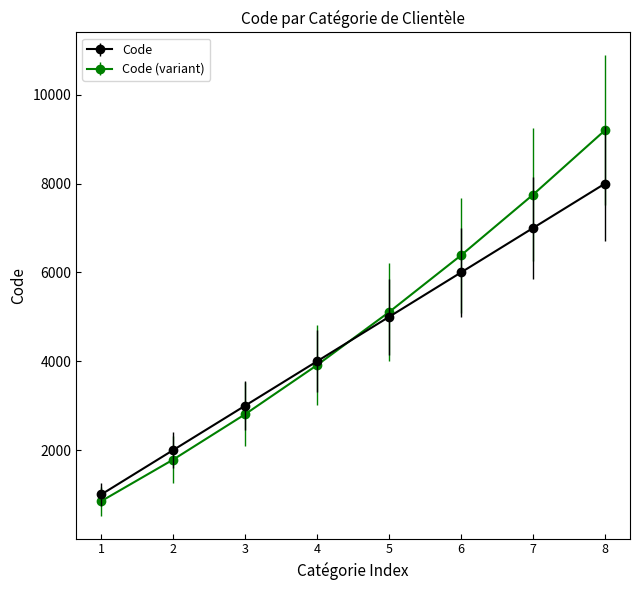

What is the spread (max minus min) of values at 7?

750.0